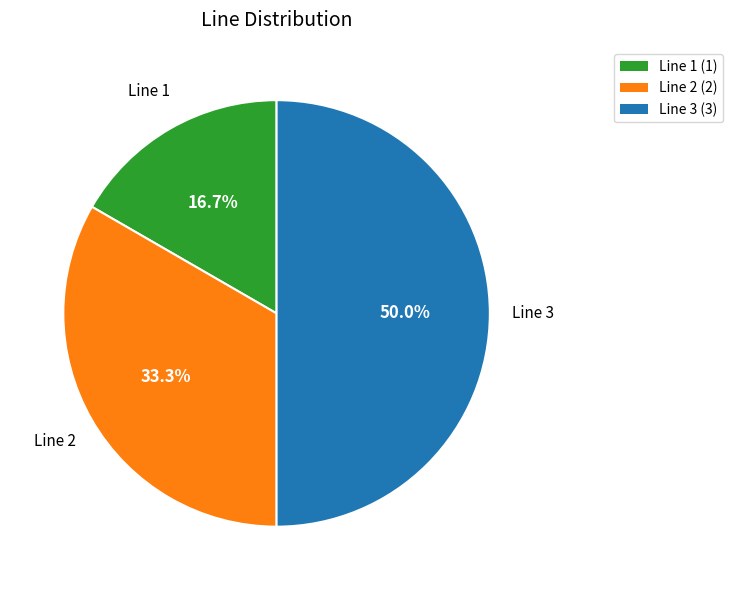

To the nearest percent, what percentage of the pie is Line 2?

33%